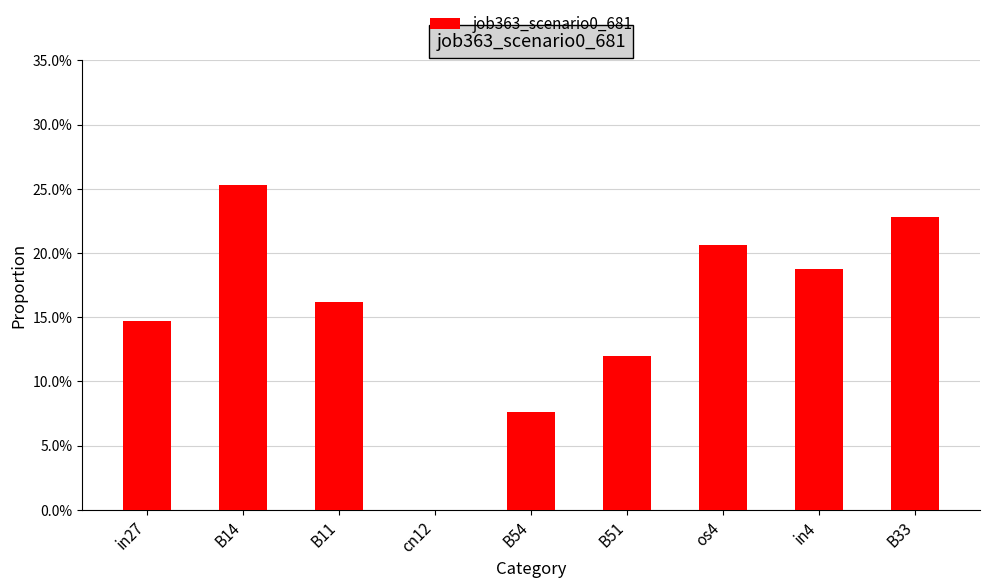

Which has a higher value, in27 or in4?

in4